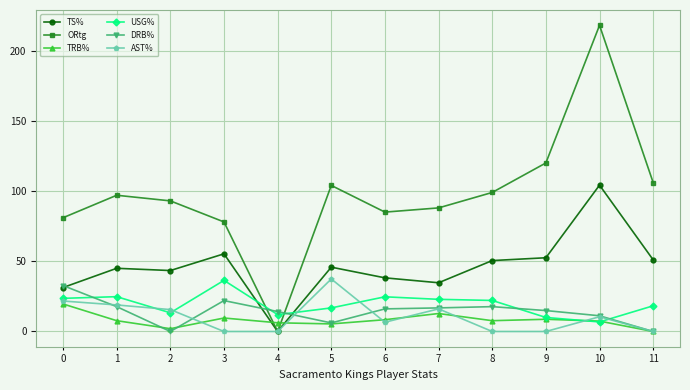

After their last crossing, which series has the higher values: TRB% or ORtg?

ORtg